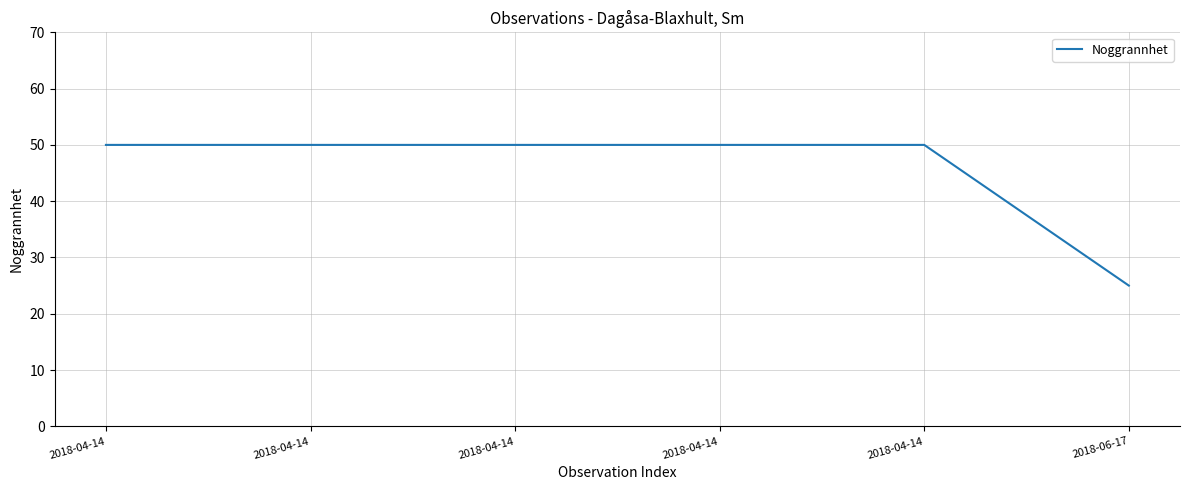

Does the chart have visible grid lines?

Yes